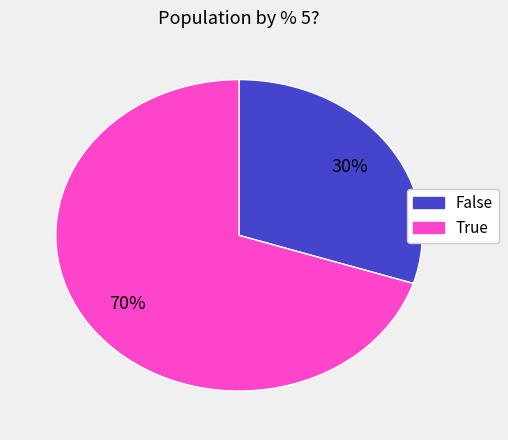

Is True the majority of the pie?

Yes